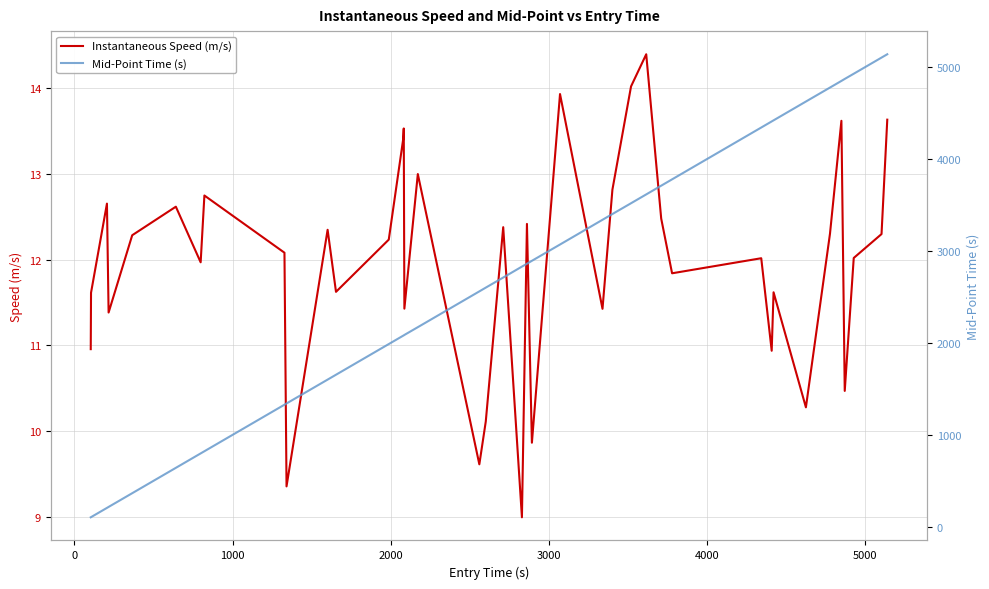

How many lines are shown in the chart?

2